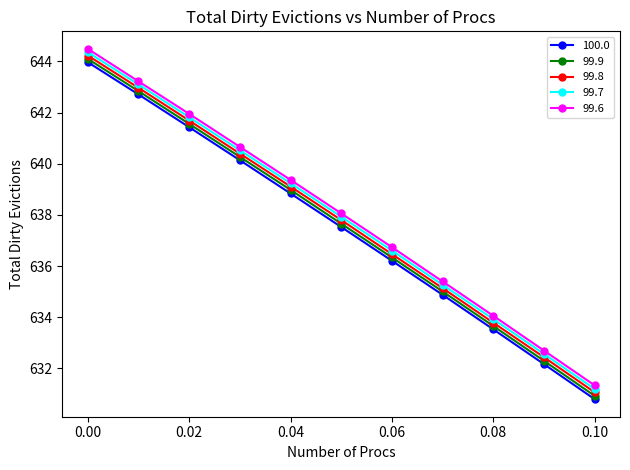

What is the value of the 99.6 point at the 3rd from the left?

642.0